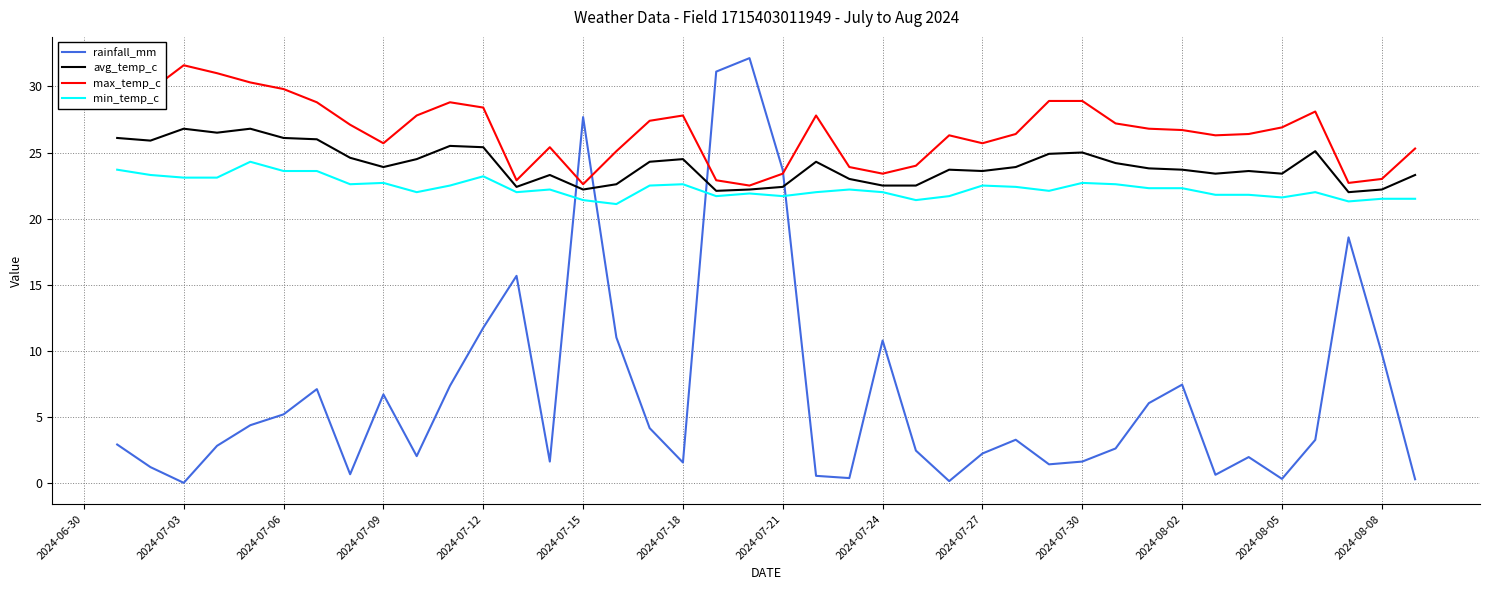

Which series has the largest total across all categories?

max_temp_c